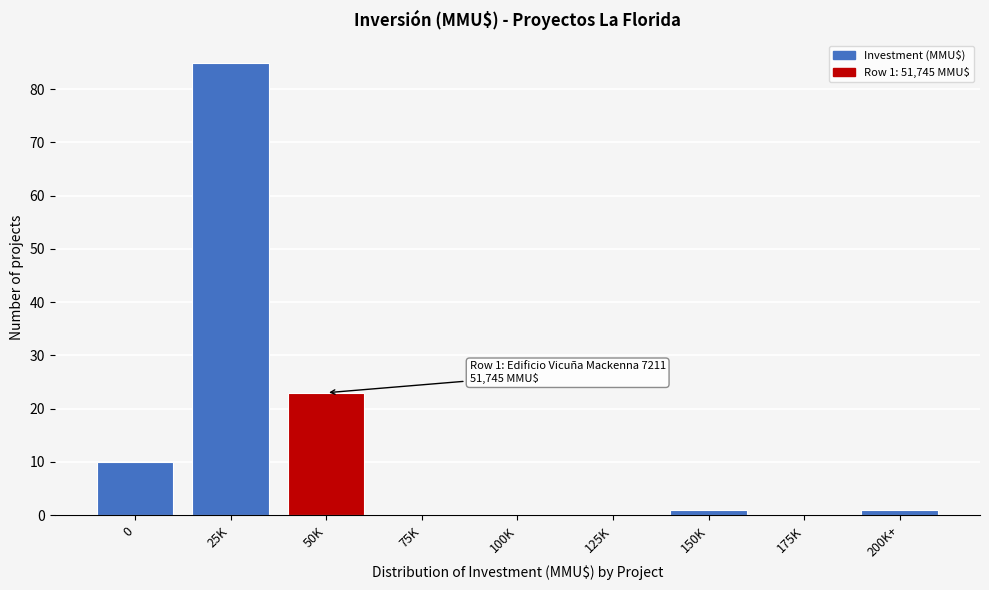

Reading left to right, transcribe all the data shown in this chart.

0=10	25K=85	50K=23	75K=0	100K=0	125K=0	150K=1	175K=0	200K+=1